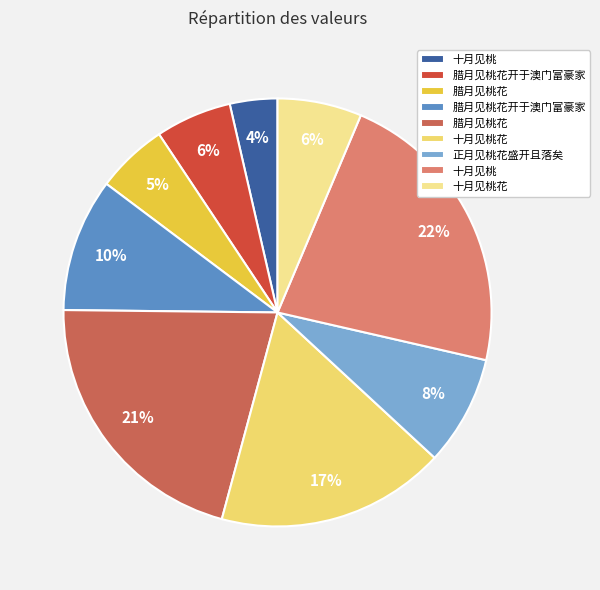

How many slices are in this pie chart?

9